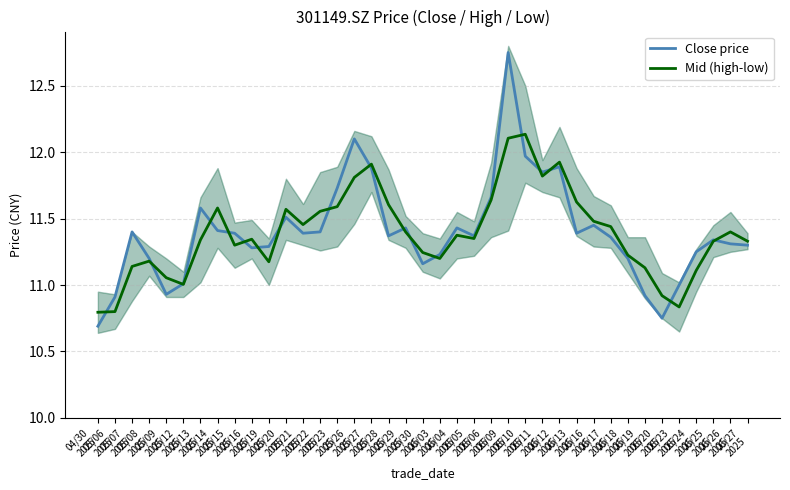

What is the average value of the Close price series?

11.4